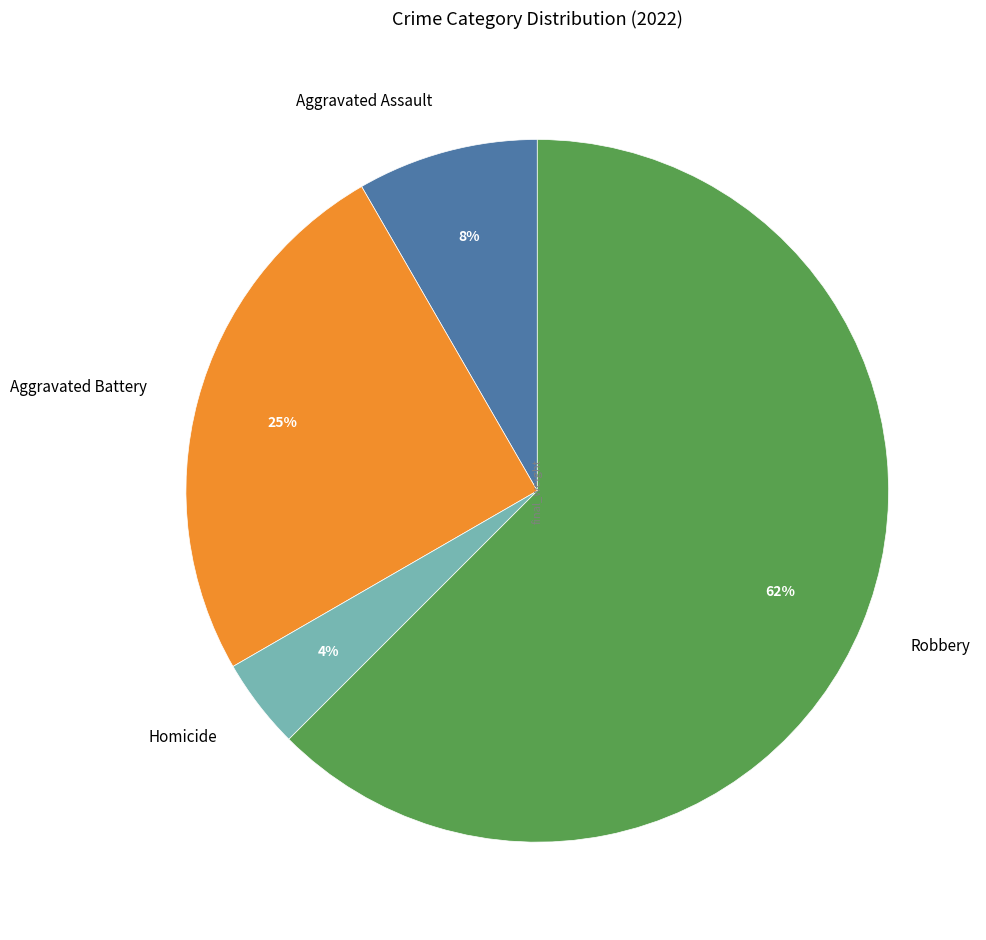

Rank the categories by value from lowest to highest.

Homicide, Aggravated Assault, Aggravated Battery, Robbery